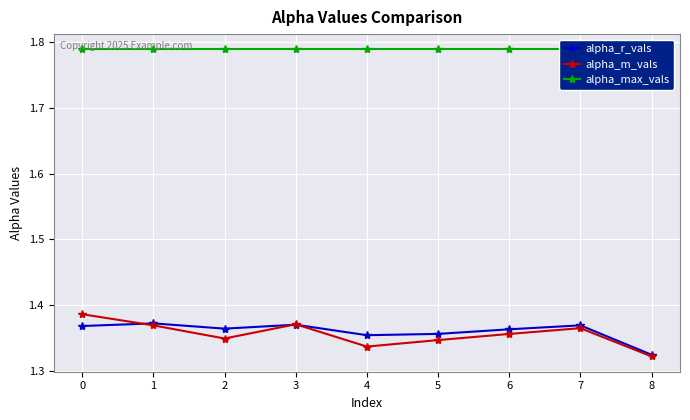

True or false: alpha_r_vals has more than 0 points higher than both neighbors.

True